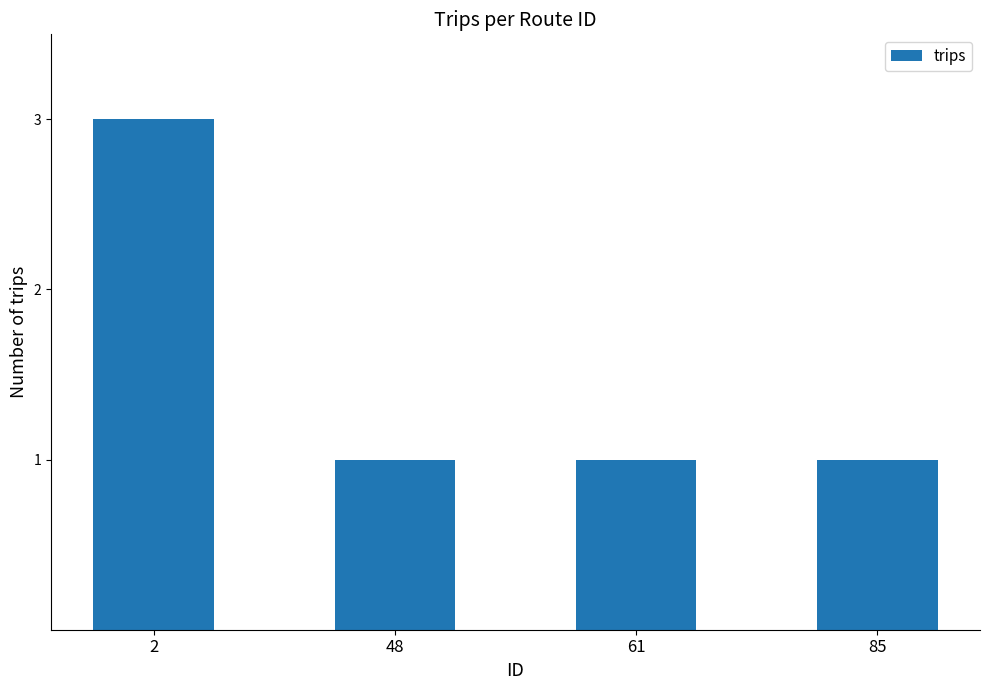

What is the sum of all values?

6